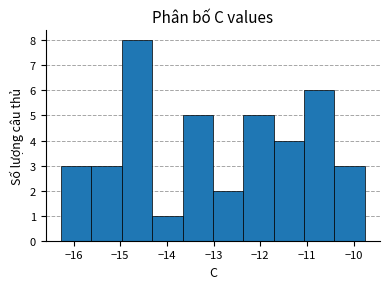

Which range on the x-axis has the tallest bar?

-15.0 to -14.3